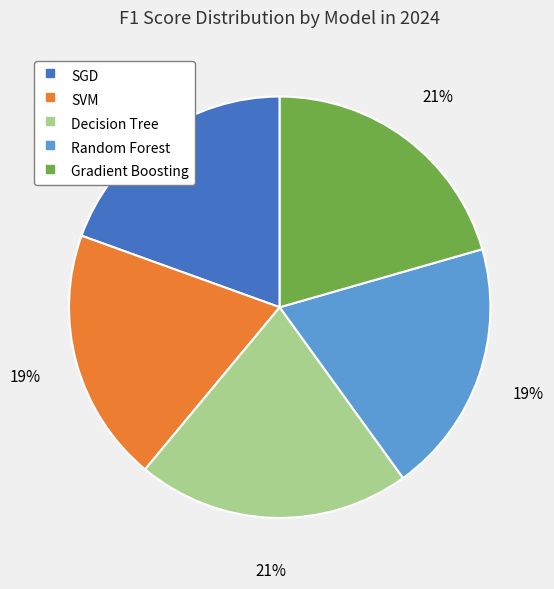

Is there any slice that represents more than half of the pie?

No